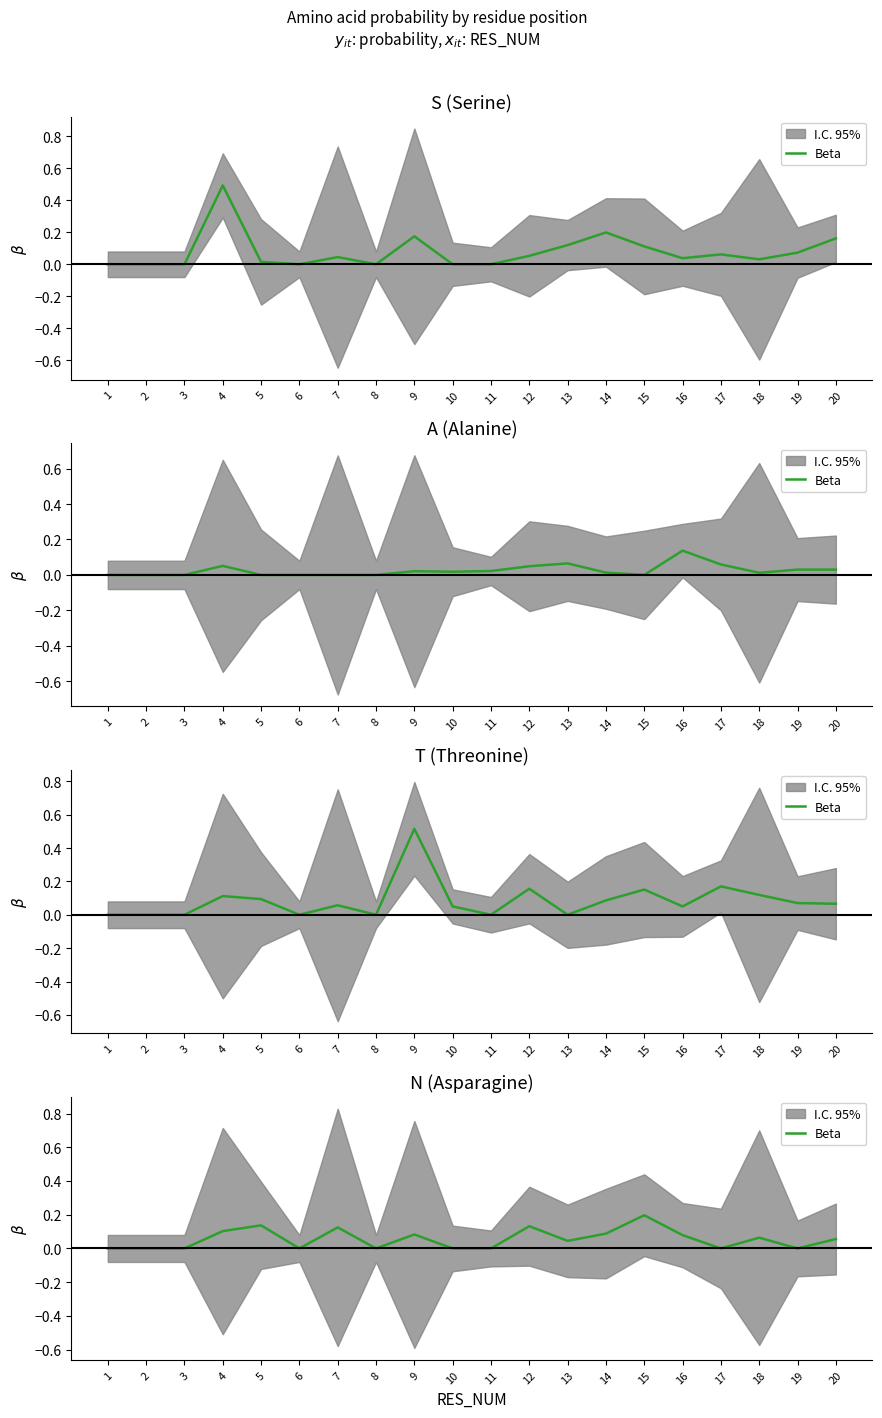

What is the sum of all values?

1.1